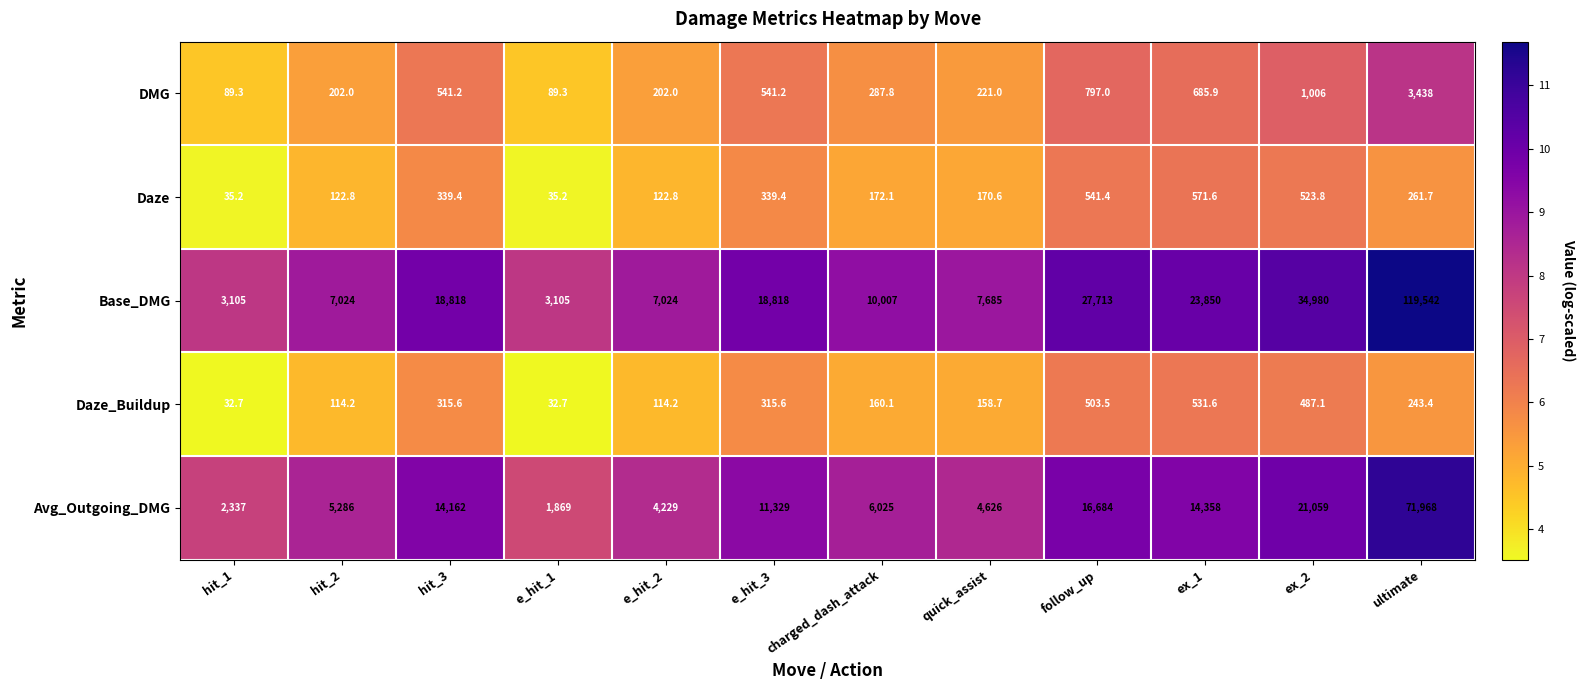

What is the difference between the Daze values at ex_2 and follow_up?

17.6